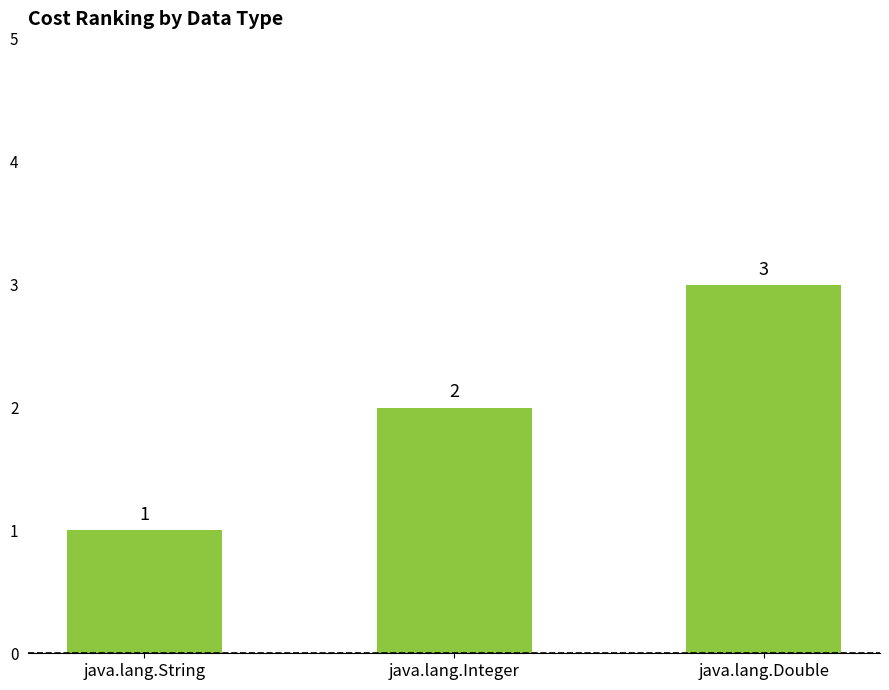

Reading right to left, what are all the values shown in this chart?

java.lang.Double=3	java.lang.Integer=2	java.lang.String=1